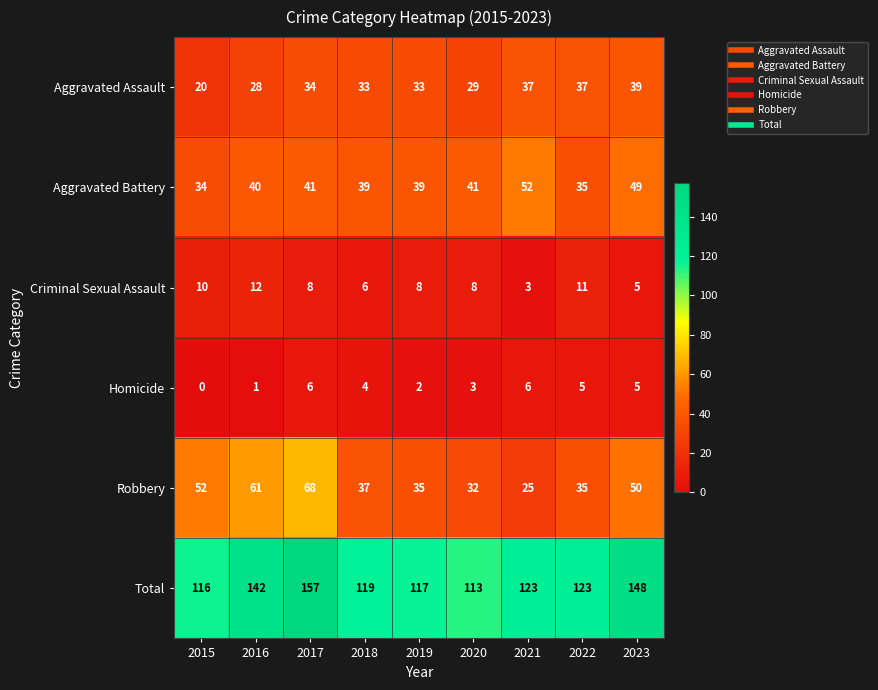

At which label does Total reach its minimum?

2020